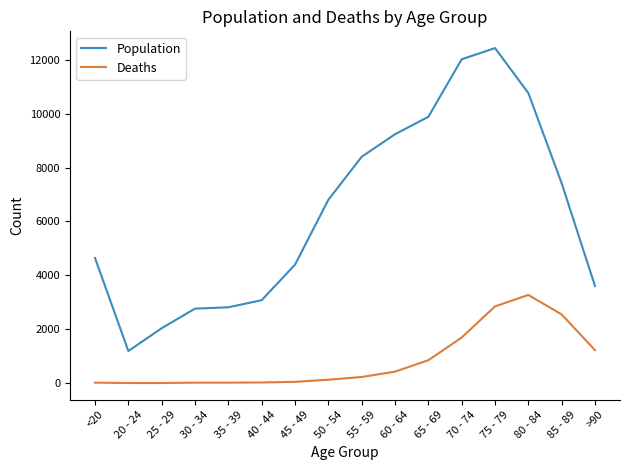

The value of Deaths at 75 - 79 is 2848. True or false?

True